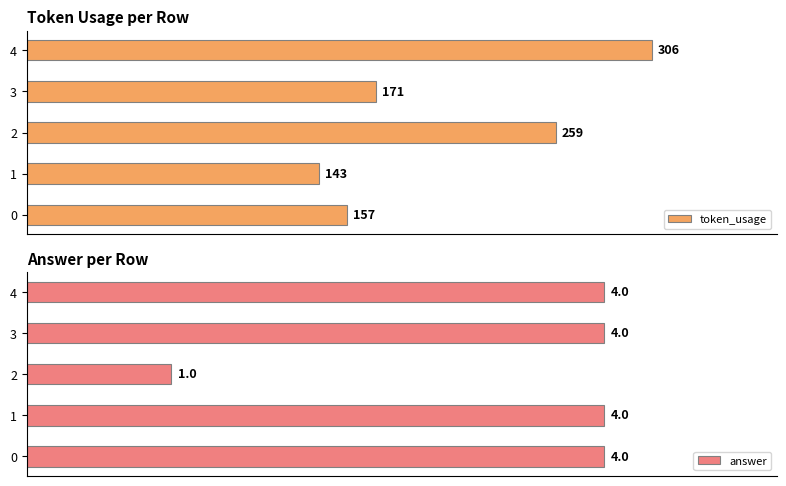

True or false: answer has a value of 0 at 2.

False